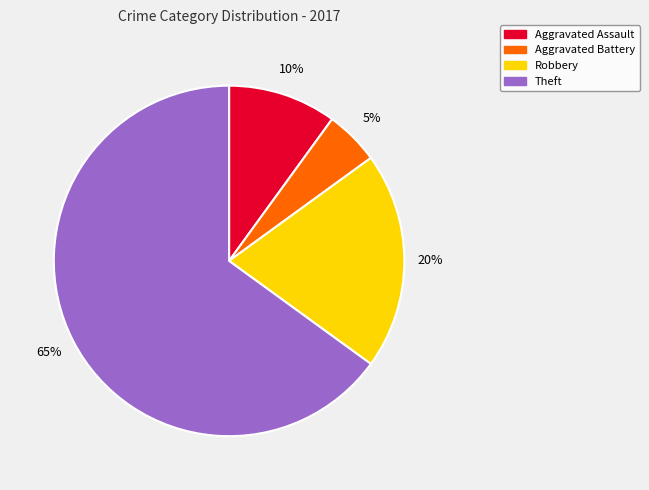

Do Theft and Robbery together represent more than half of the pie?

Yes